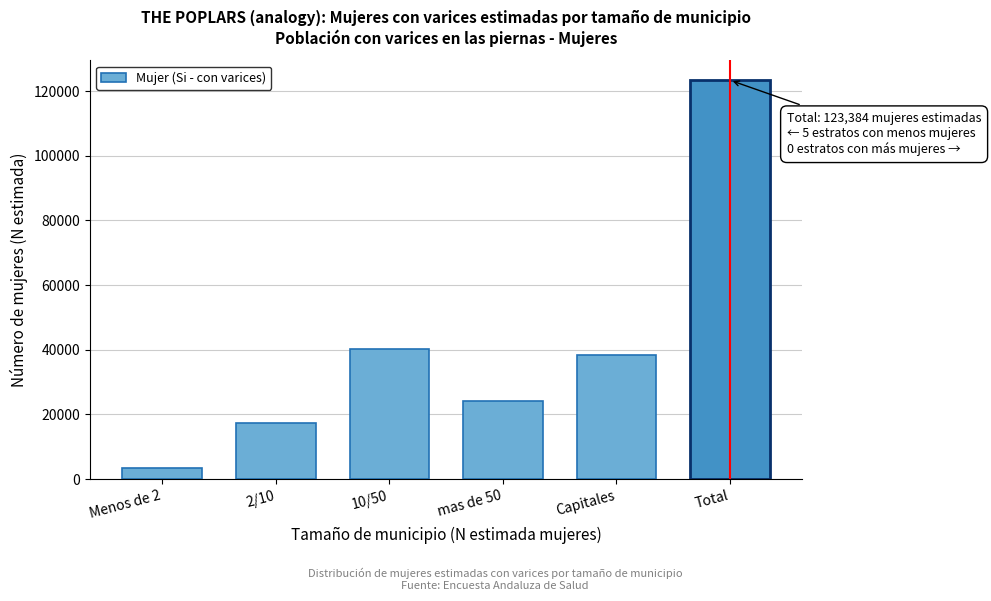

Reading left to right, what are all the values shown in this chart?

Menos de 2=3312	2/10=17416	10/50=40327	mas de 50=24023	Capitales=38305	Total=123384